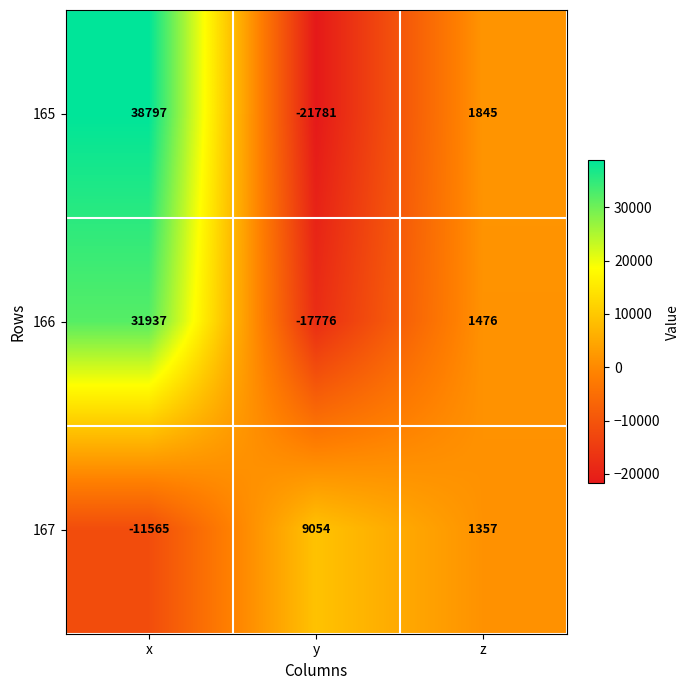

The value of 165 at x is 38797. True or false?

True